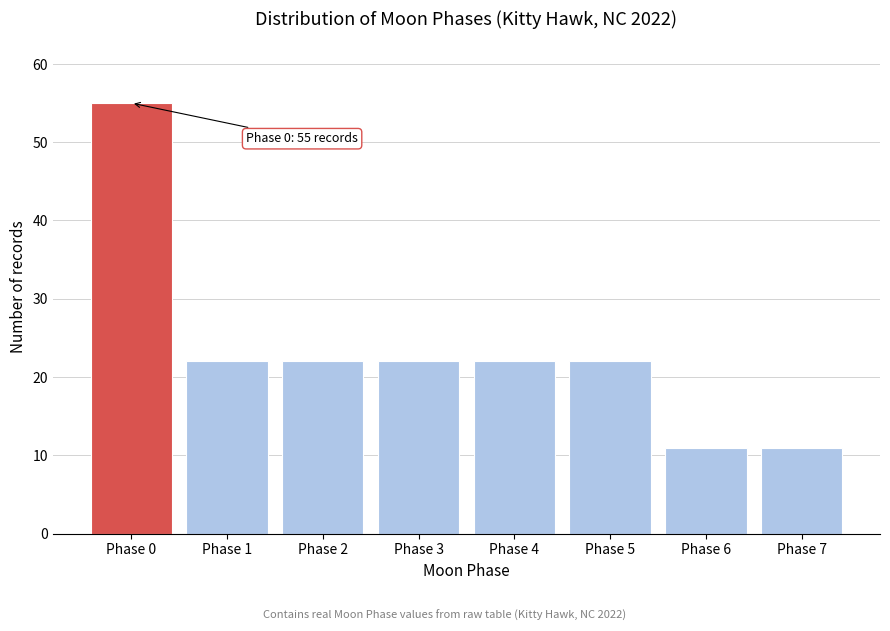

Reading left to right, what are all the values shown in this chart?

Phase 0=55	Phase 1=22	Phase 2=22	Phase 3=22	Phase 4=22	Phase 5=22	Phase 6=11	Phase 7=11